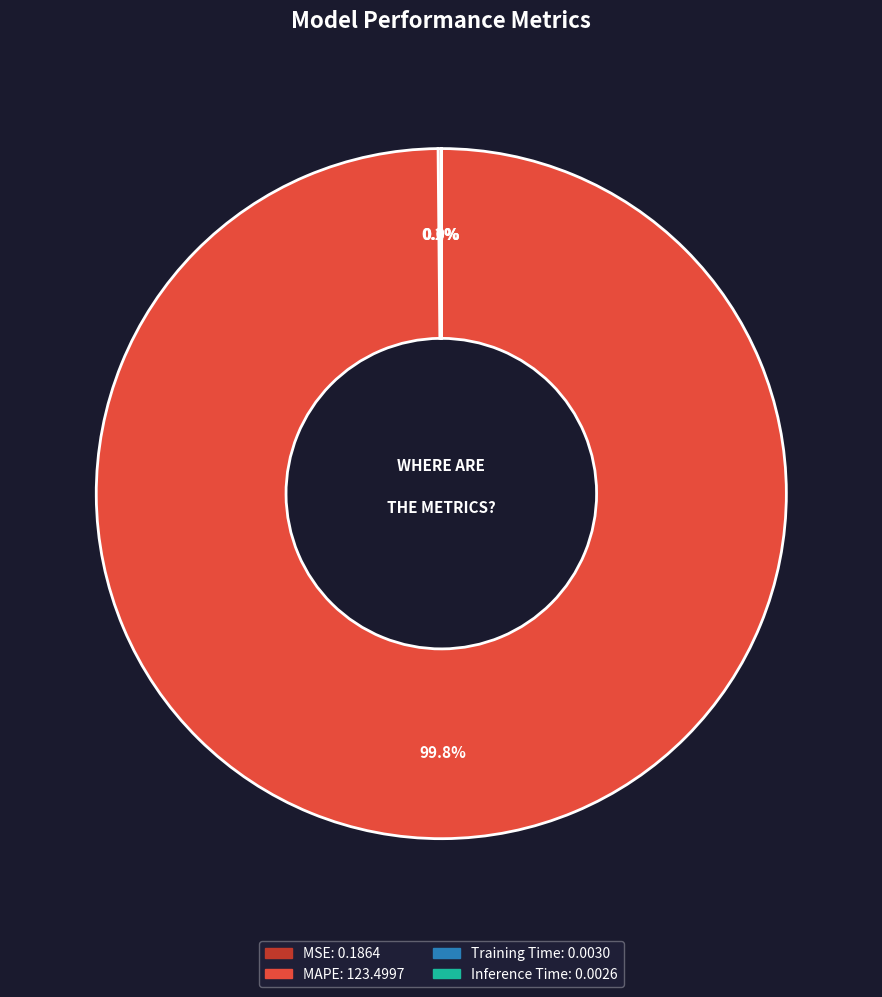

Is there a majority slice in this chart?

Yes